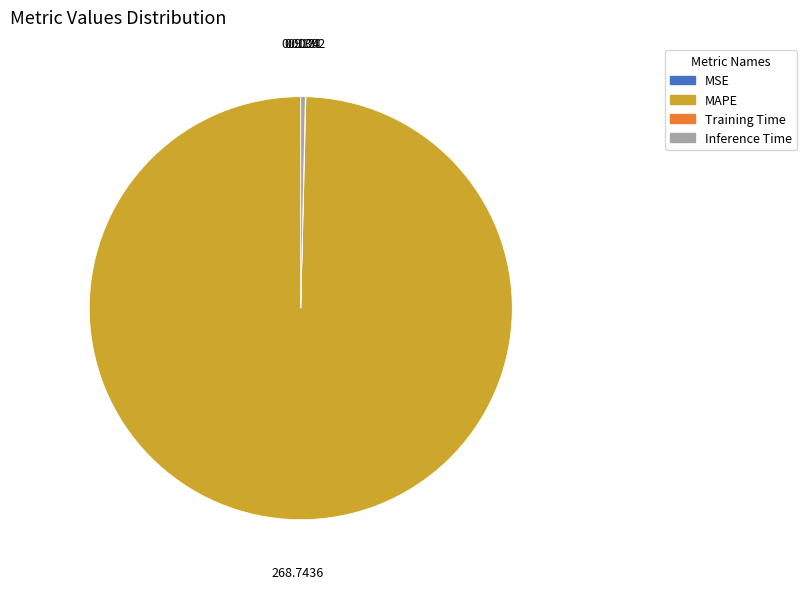

Which category accounts for the majority?

MAPE